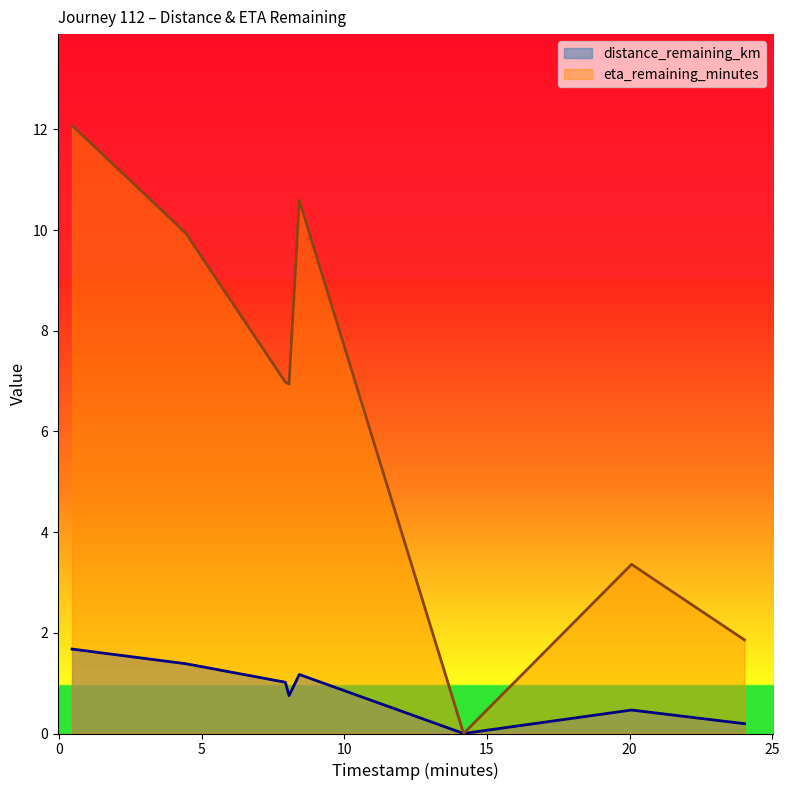

Rank the series by their average value, from lowest to highest.

distance_remaining_km, eta_remaining_minutes